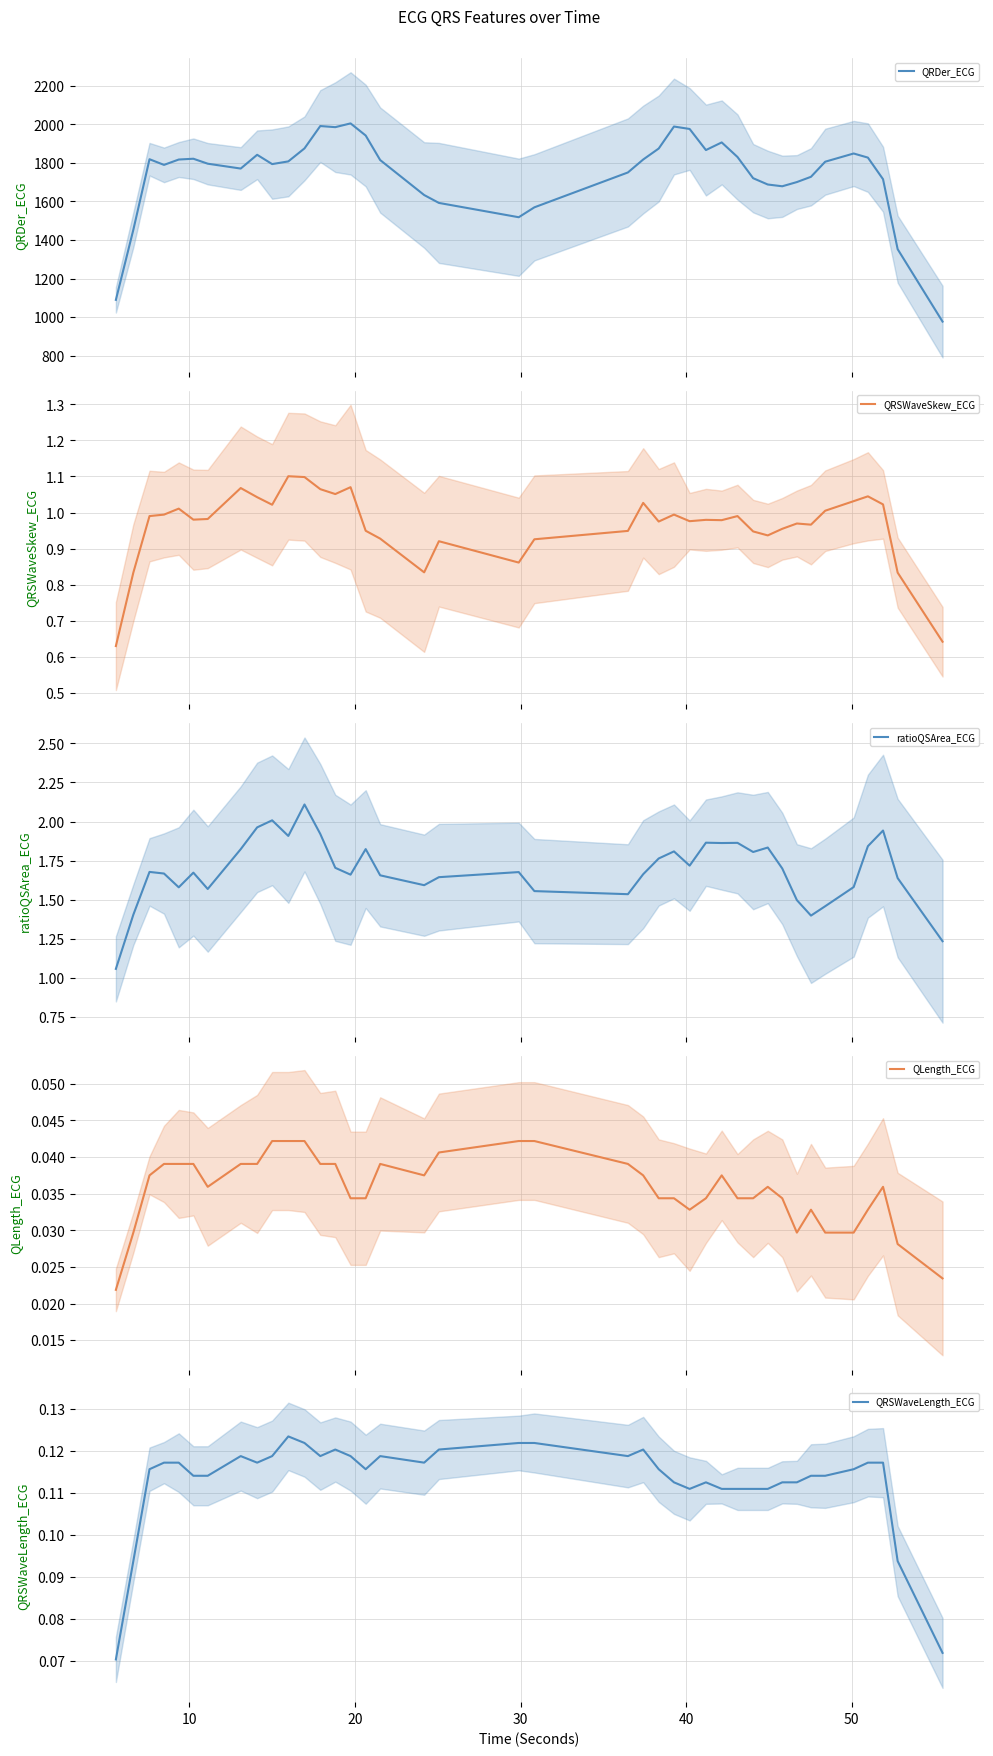

How many lines are shown in the chart?

5